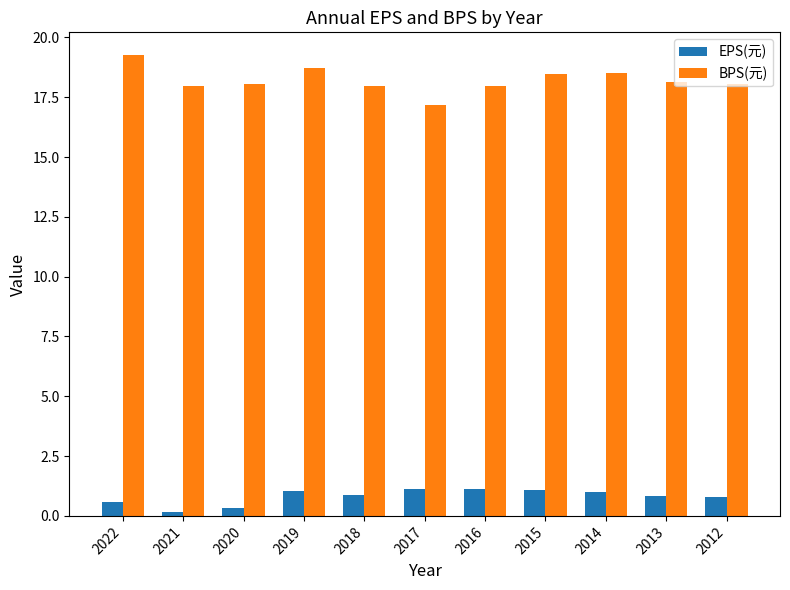

The EPS(元) series shows 0.6 at 2022. True or false?

True